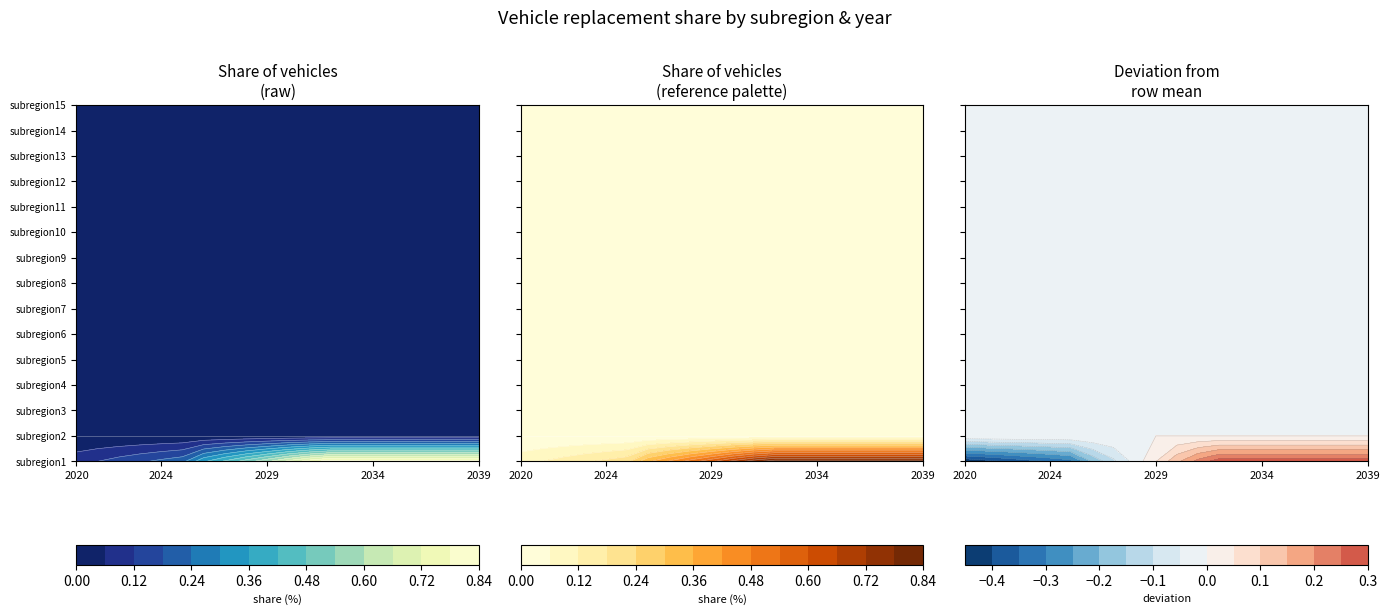

Which series changed the most between 0 and 8?

subregion1